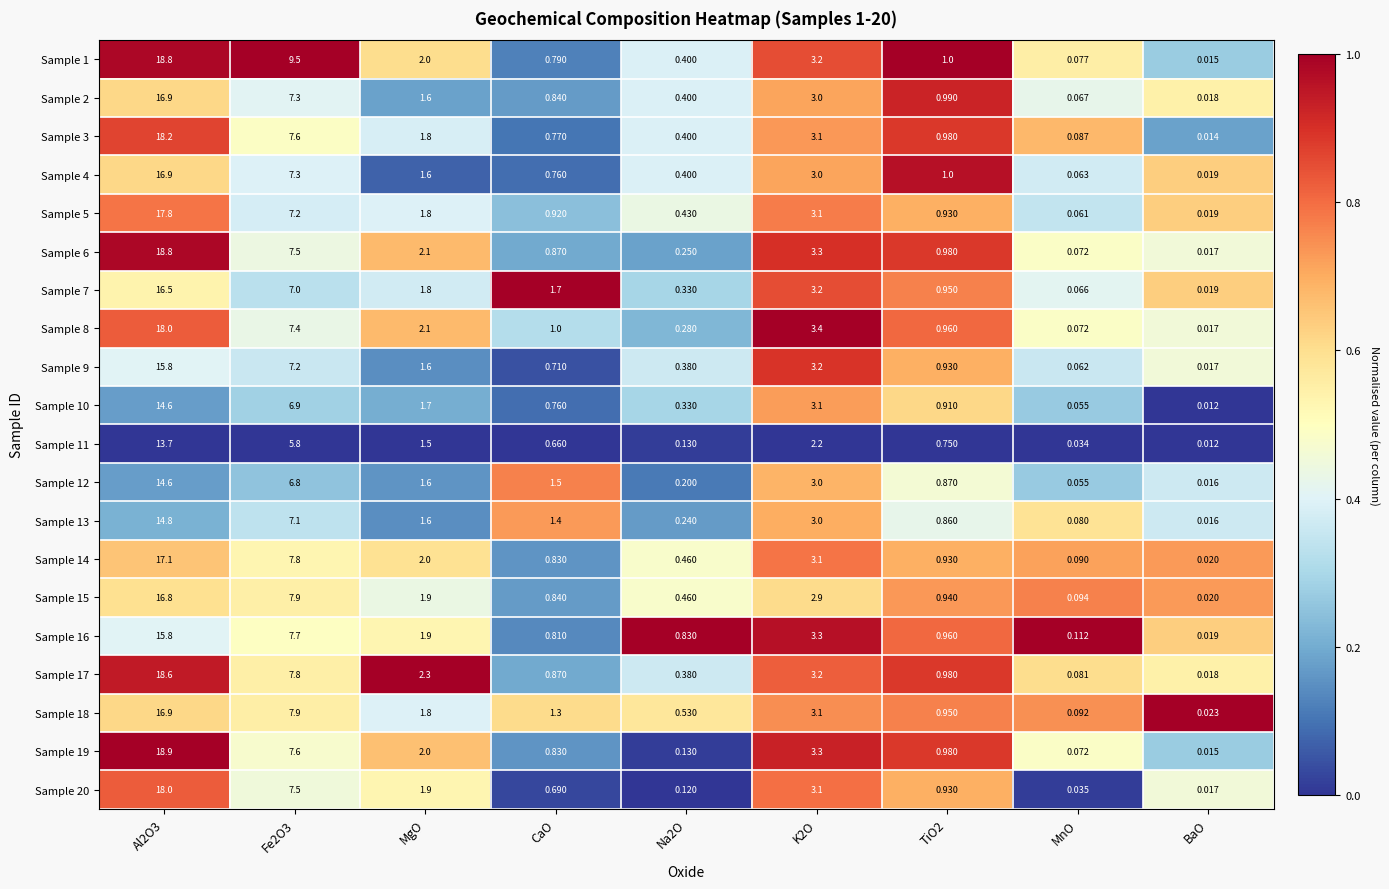

Which series has the largest total across all categories?

Sample 1